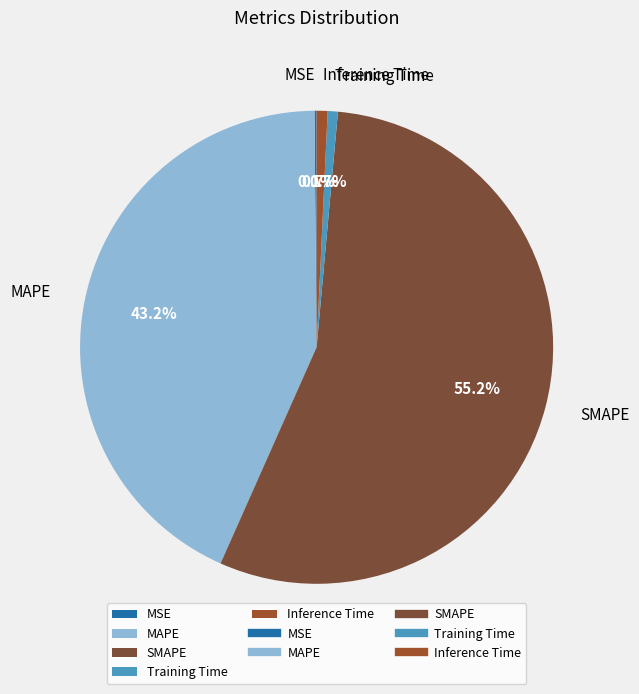

Combined, what portion of the pie is MAPE and Inference Time?

43.9%